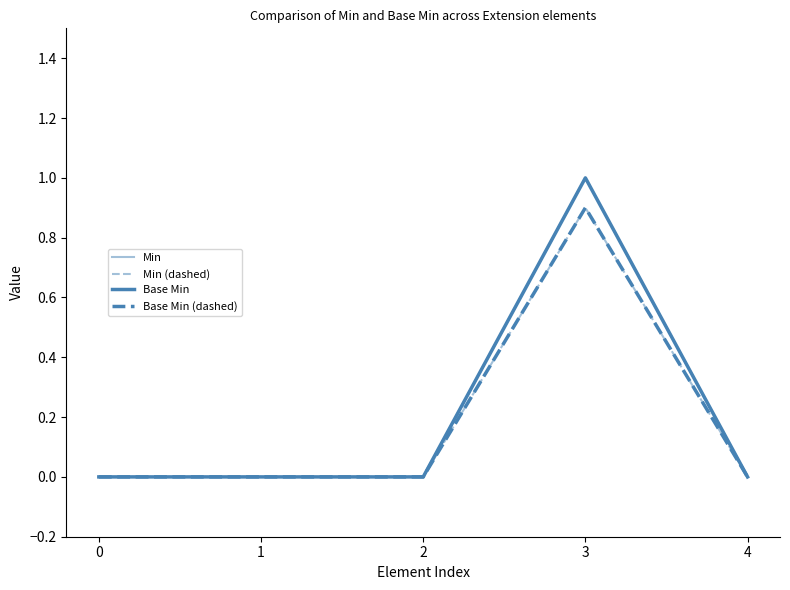

Between 0 and 3, which is larger?

3